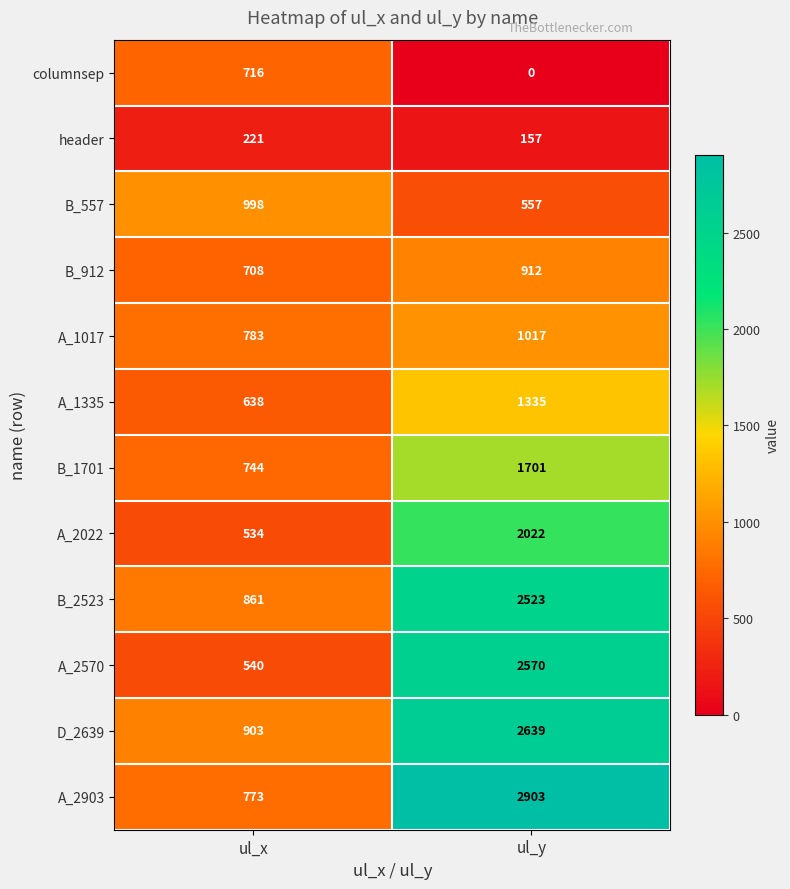

What is the total value across all series at ul_x?

8419